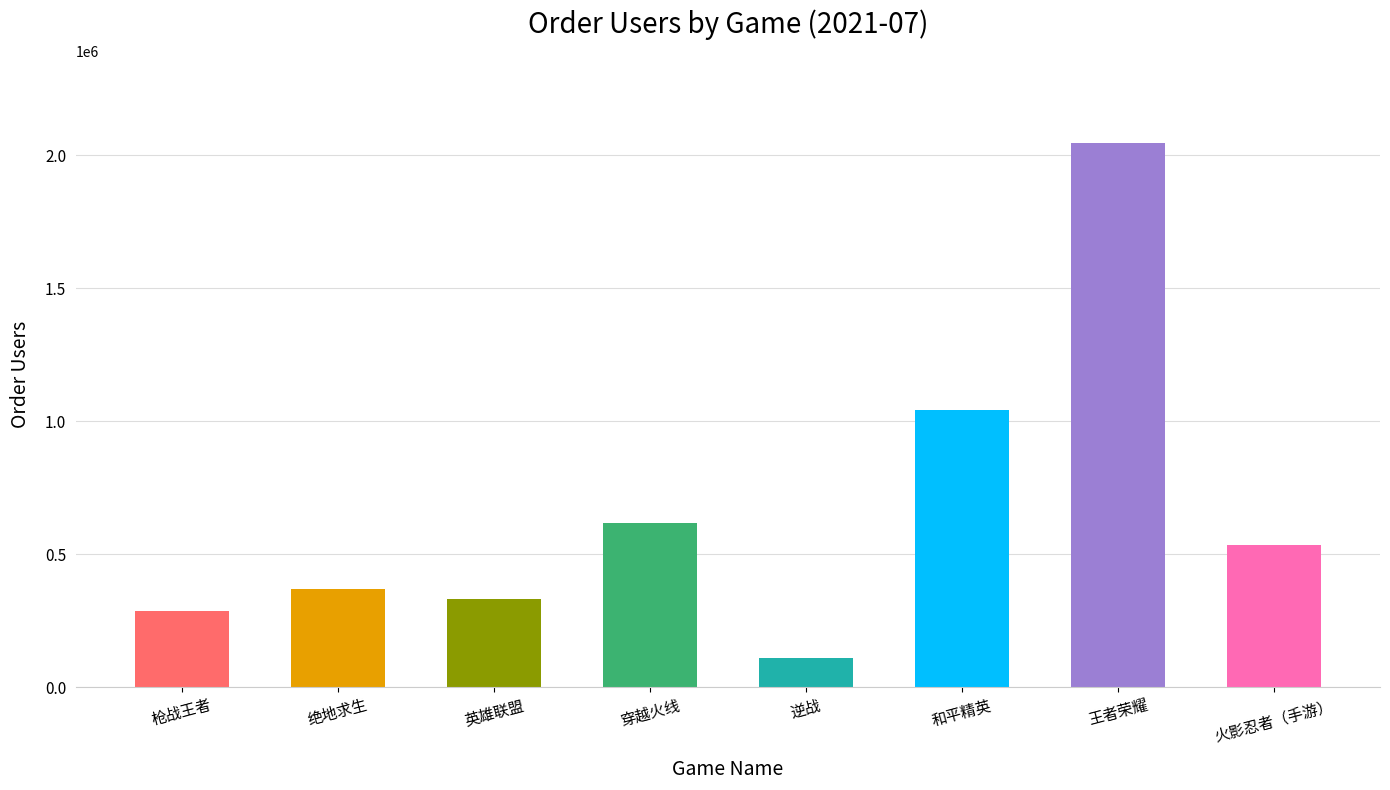

Reading left to right, what are all the values shown in this chart?

枪战王者=287818	绝地求生=371131	英雄联盟=331443	穿越火线=618328	逆战=110118	和平精英=1043166	王者荣耀=2045800	火影忍者（手游）=534564